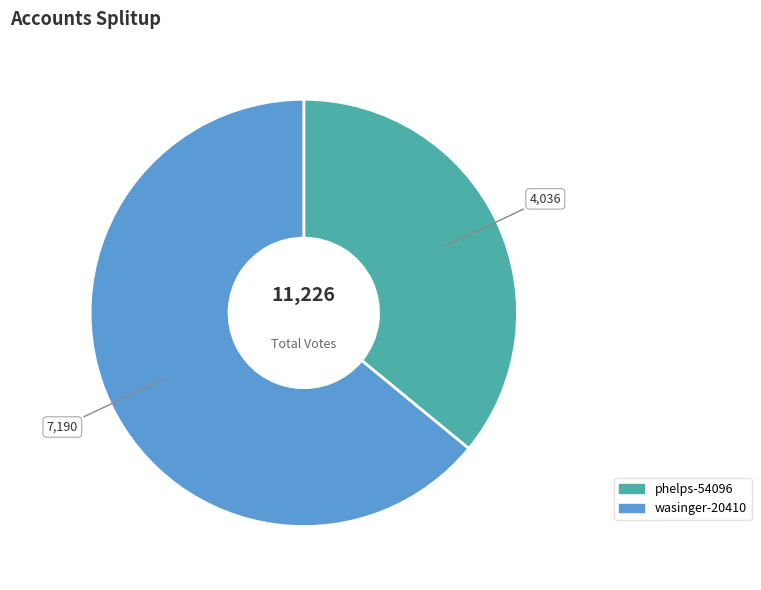

Which slice is the smallest?

phelps-54096